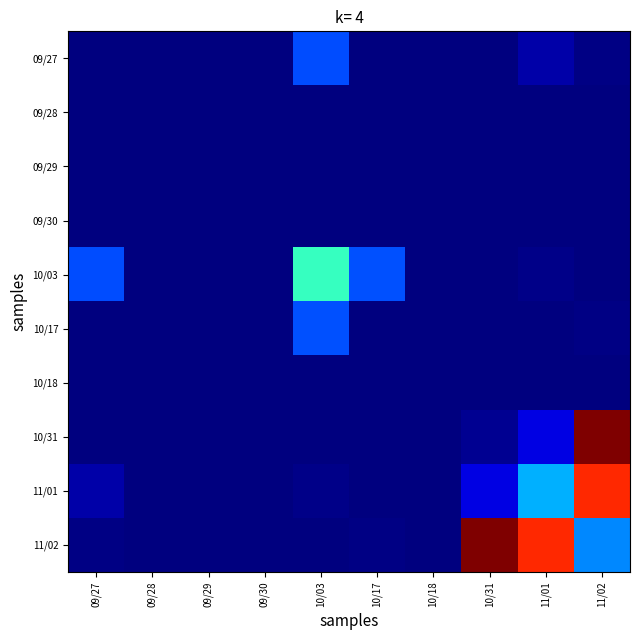

How many data points does each series have?

10